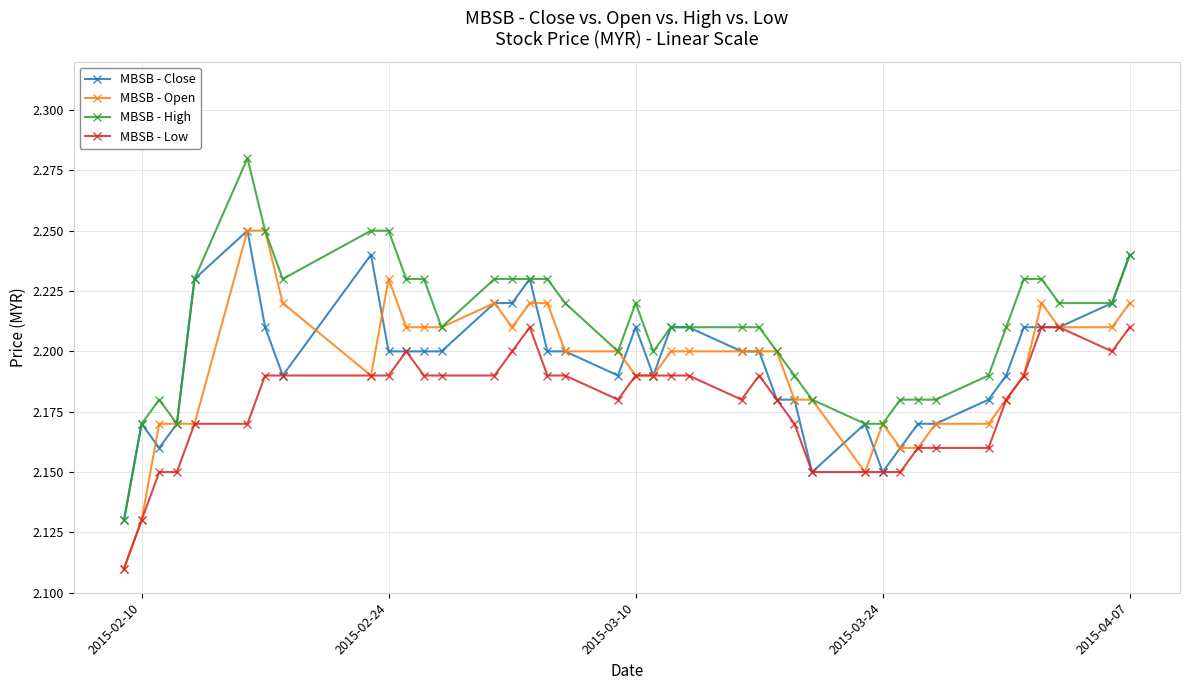

True or false: MBSB - Low and MBSB - High intersect in this chart.

False